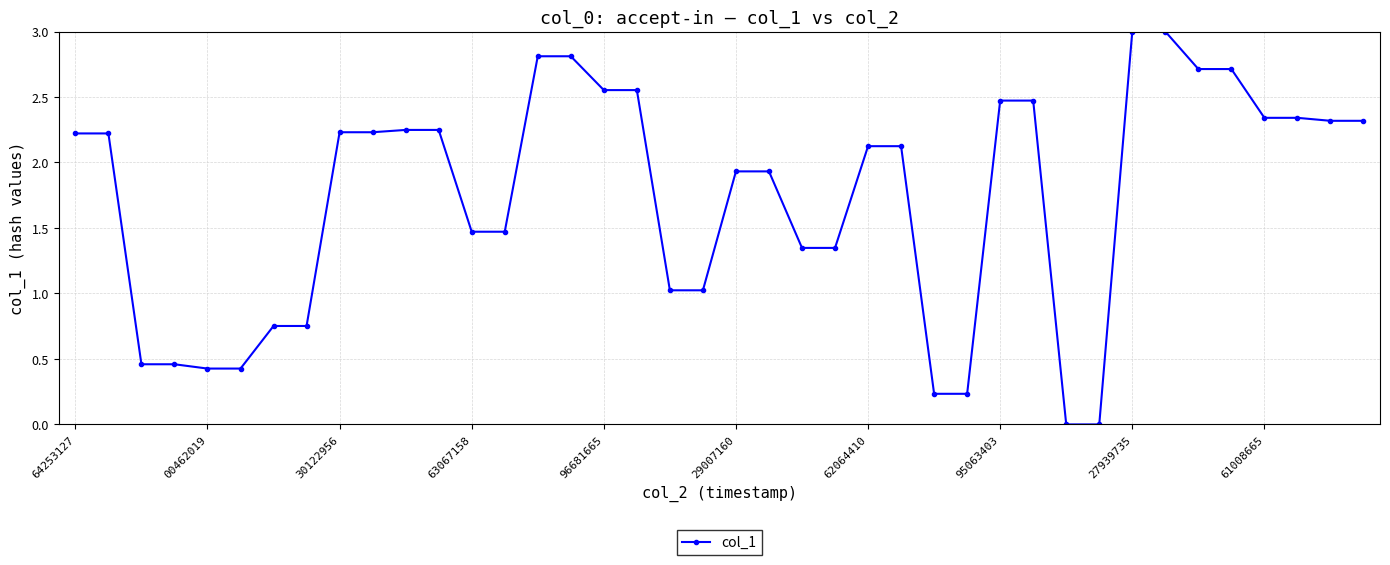

What is the greatest value displayed?

3.0